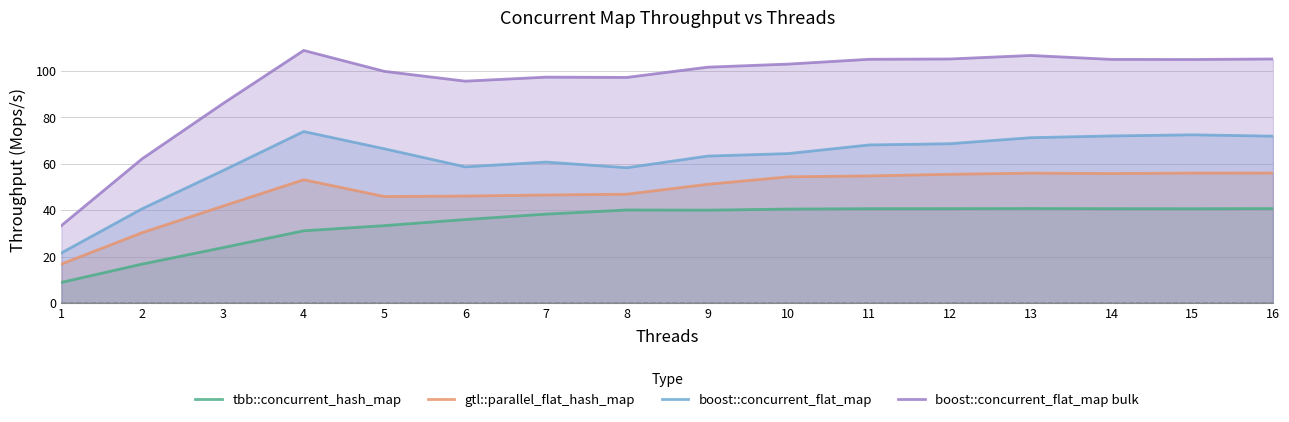

How many categories are shown in the chart?

16